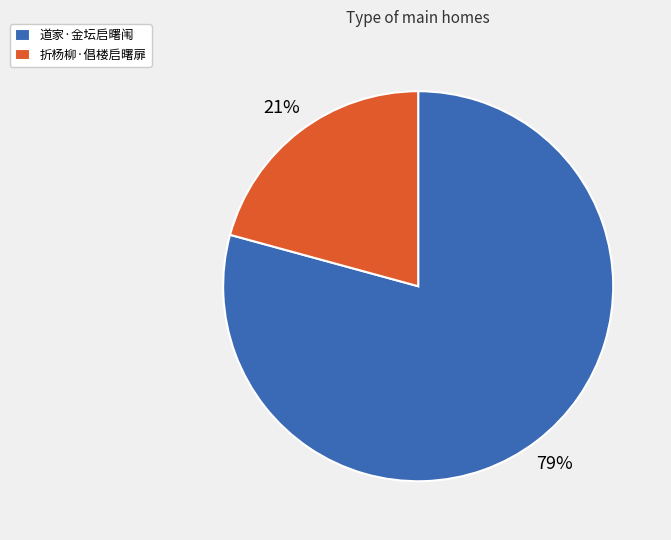

What percentage is the 道家·金坛启曙闱 slice, to the nearest percent?

79%